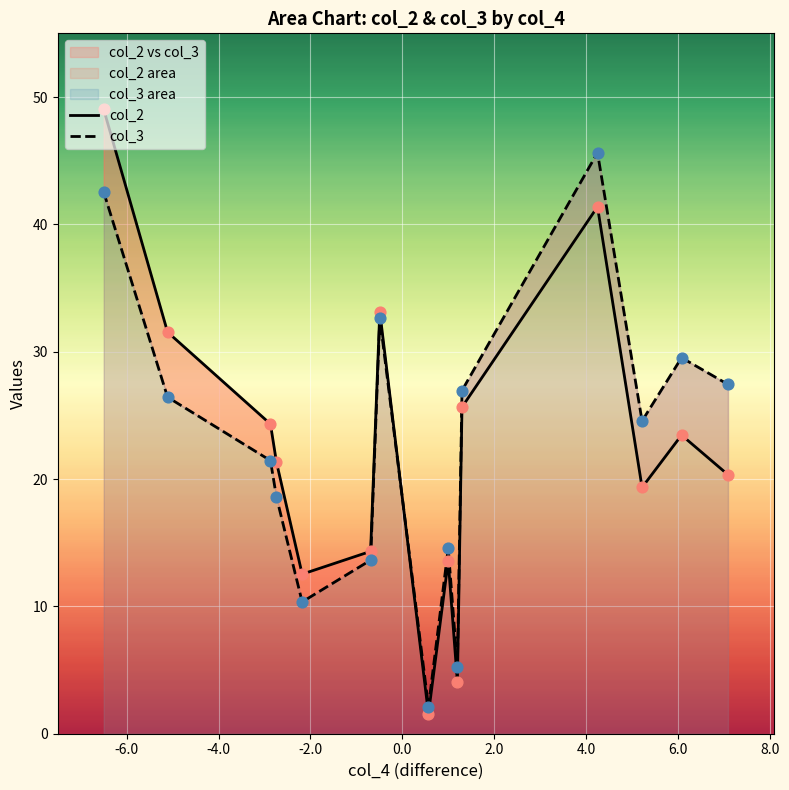

At how many categories does at least one series exceed 3?

14